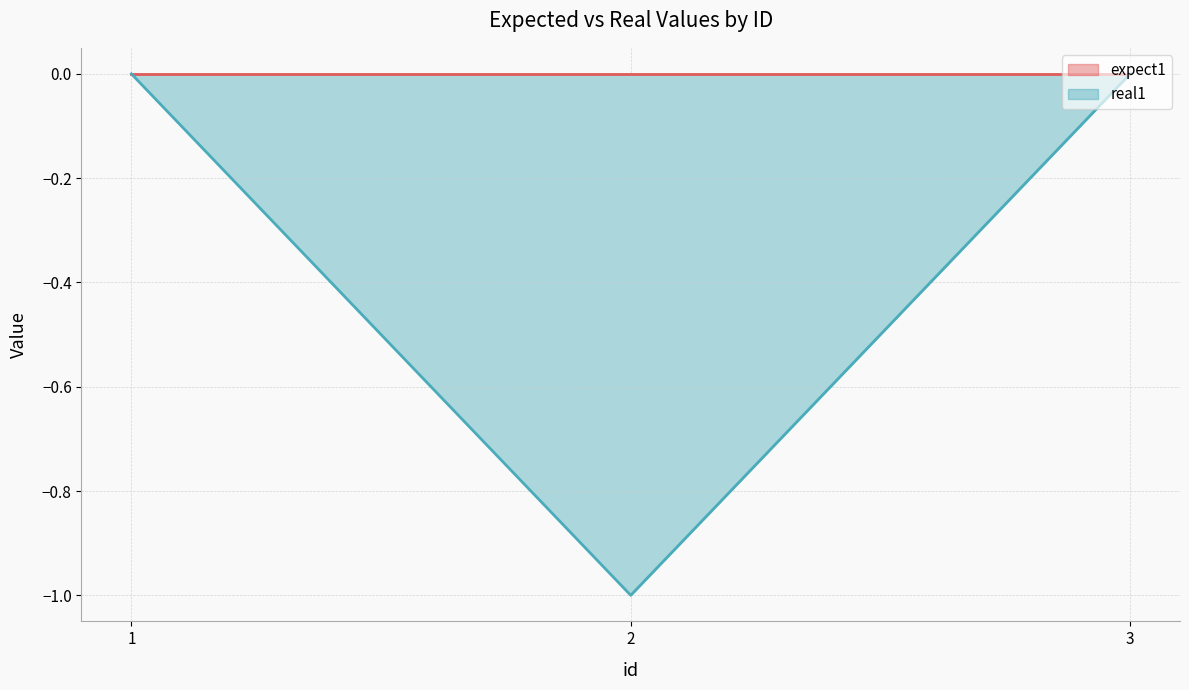

Reading right to left, what are all the values shown in this chart?

3=0	2=-1	1=0